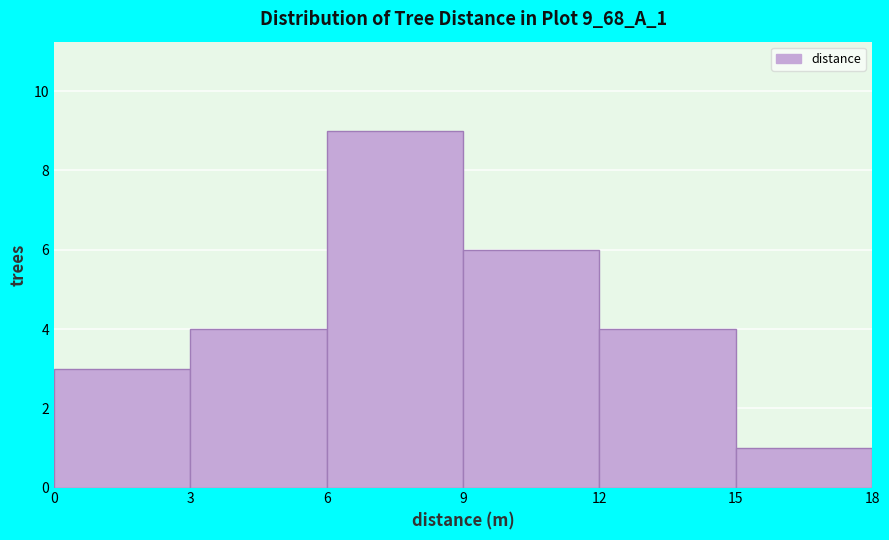

Reading left to right, list every bar in this chart as the range it spans on the x-axis followed by its height. The values are not printed on the chart, so give them approximately, as read against the axis.

0 to 3: 3
3 to 6: 4
6 to 9: 9
9 to 12: 6
12 to 15: 4
15 to 18: 1